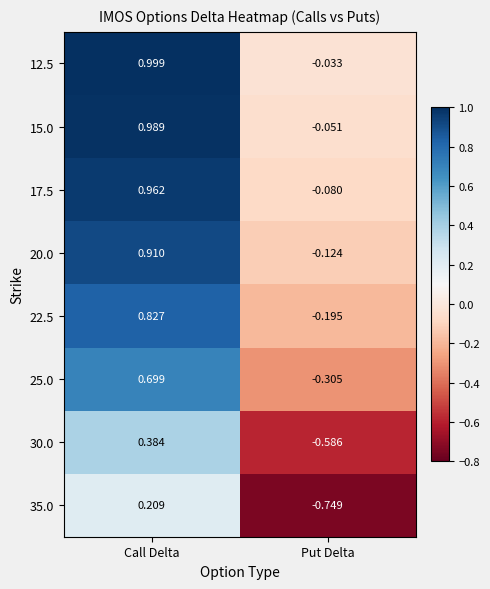

Rank the series at Put Delta from highest to lowest value.

12.5, 15.0, 17.5, 20.0, 22.5, 25.0, 30.0, 35.0